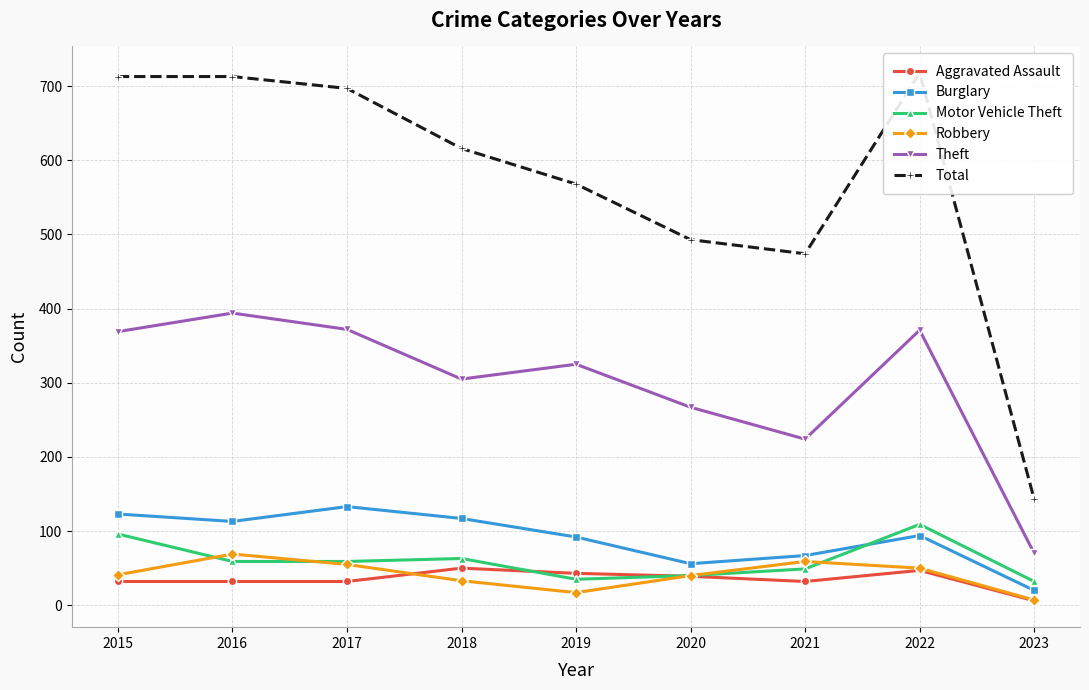

At how many categories does at least one series exceed 458?

8